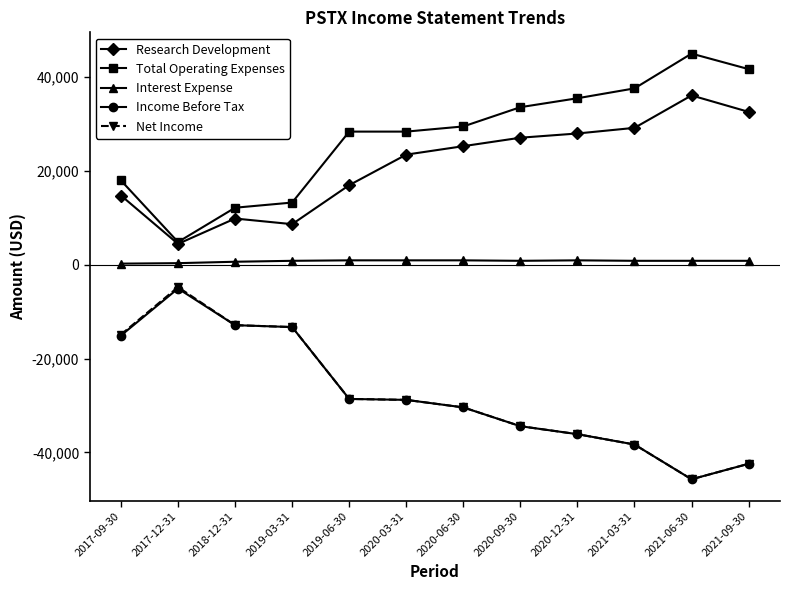

Which series has the largest total across all categories?

Total Operating Expenses